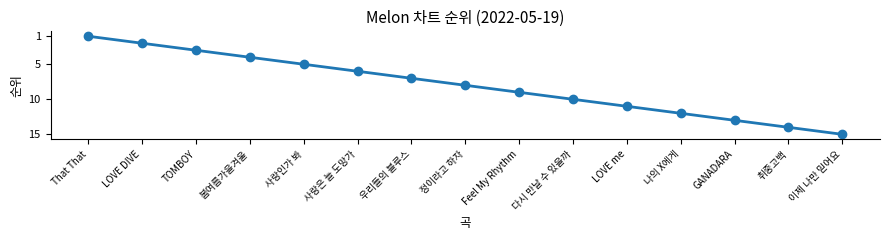

What is the average value?

8